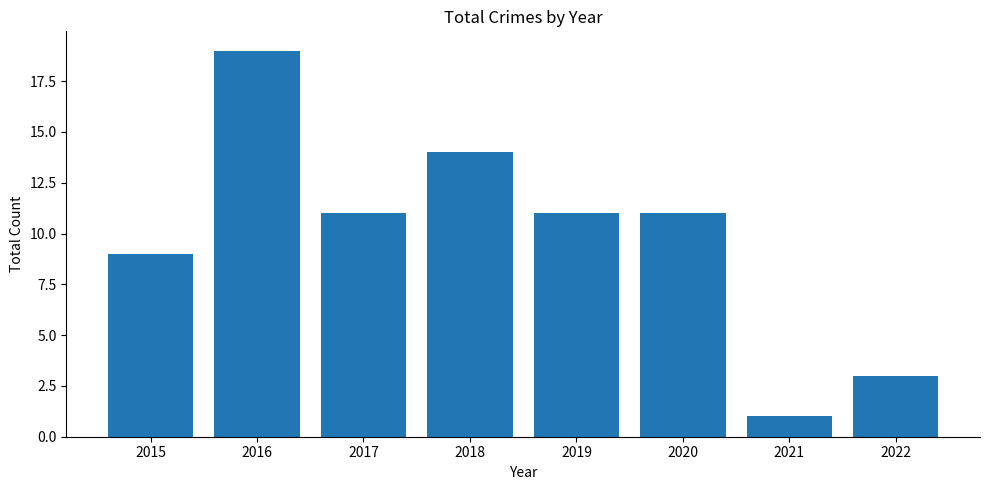

Reading left to right, what are all the values shown in this chart?

9	19	11	14	11	11	1	3